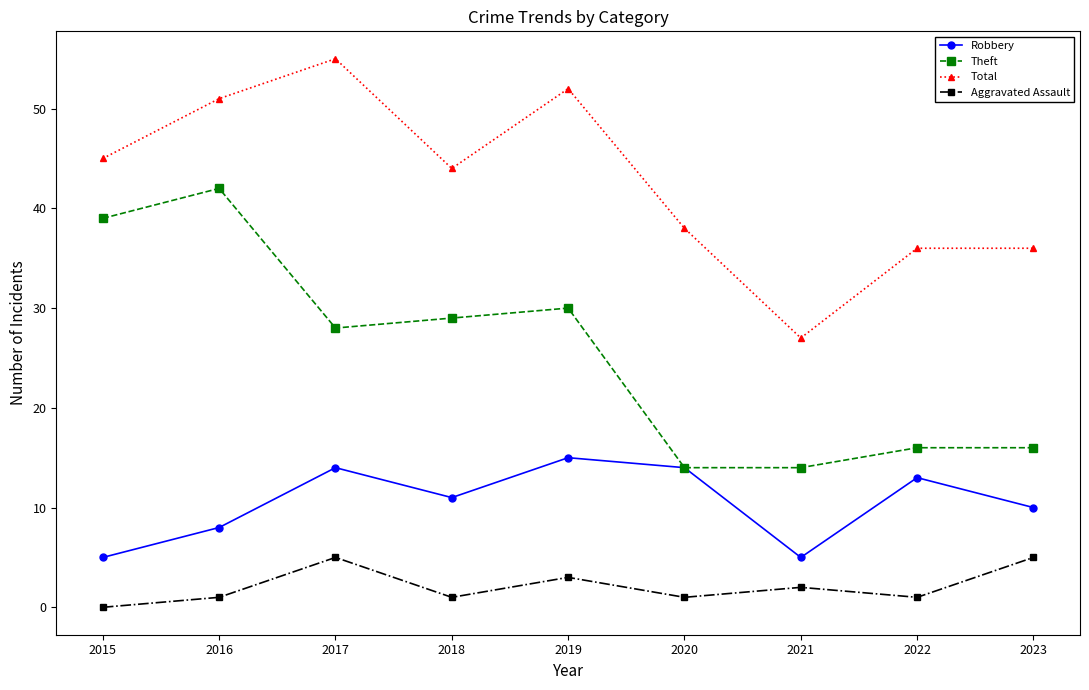

True or false: Total and Robbery intersect in this chart.

False